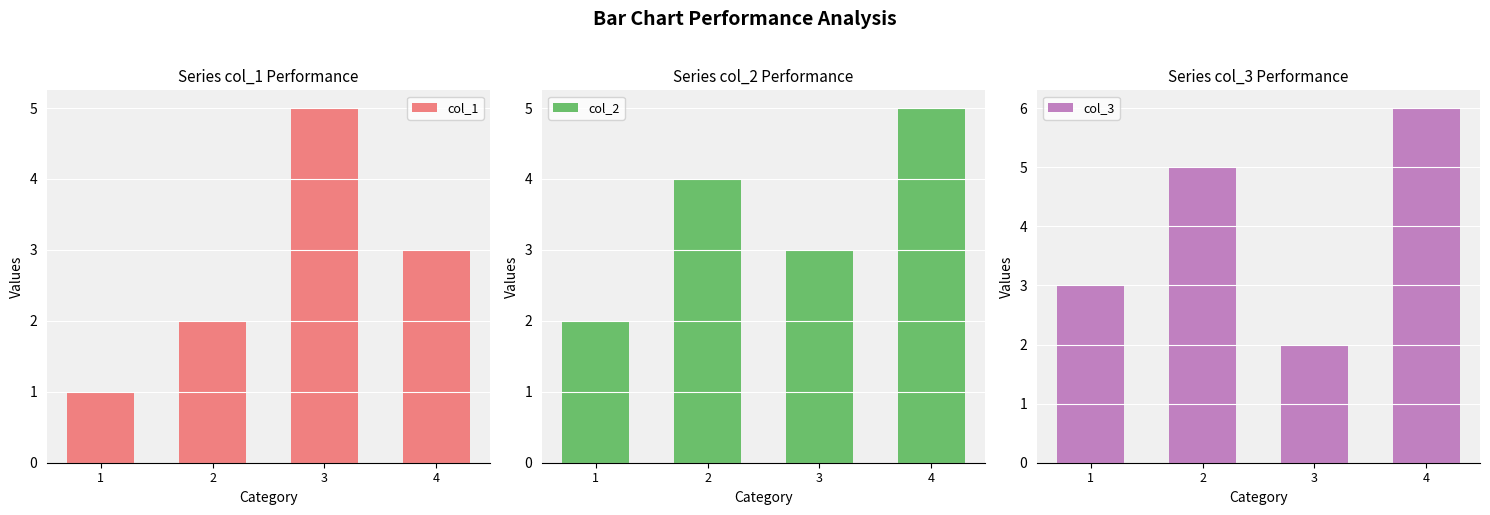

At which label does col_2 reach its minimum?

1